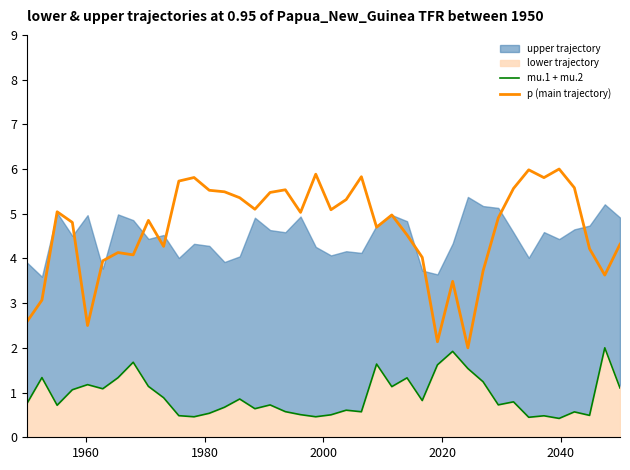

True or false: mu.1 + mu.2 and p (main trajectory) intersect in this chart.

False